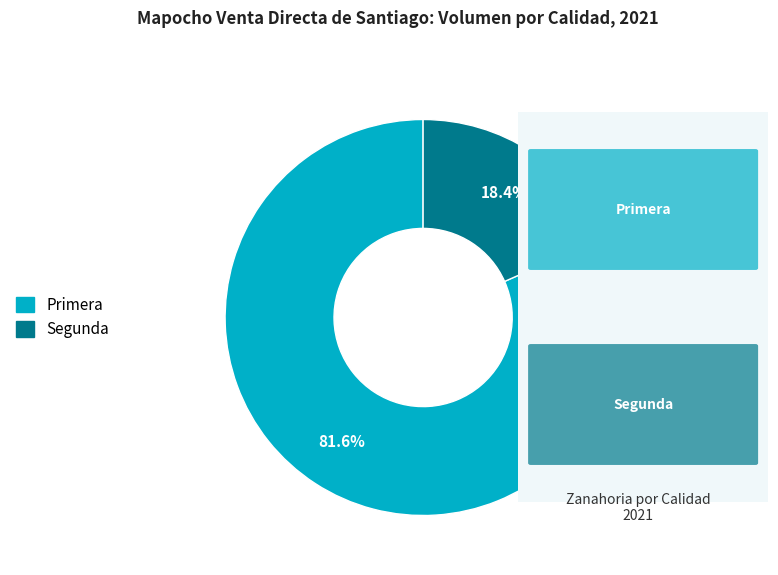

Which slice represents more than half of the pie?

Primera